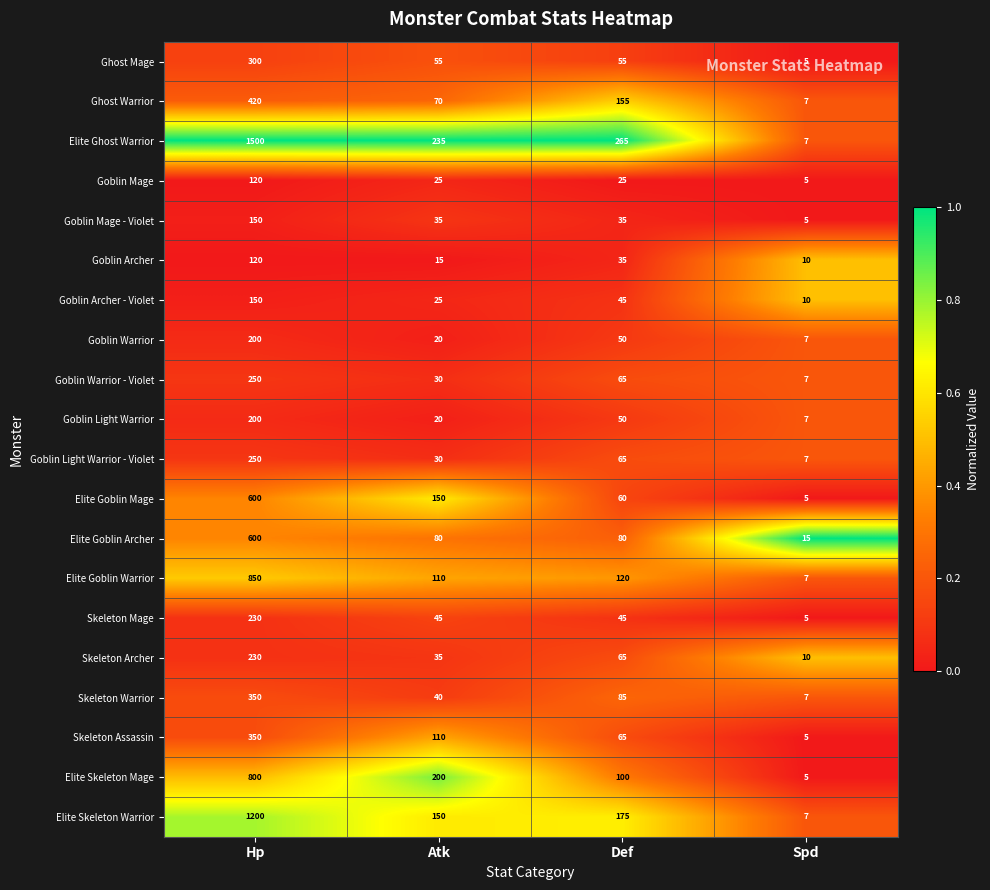

Rank the categories by Ghost Warrior value from highest to lowest.

Hp, Def, Atk, Spd